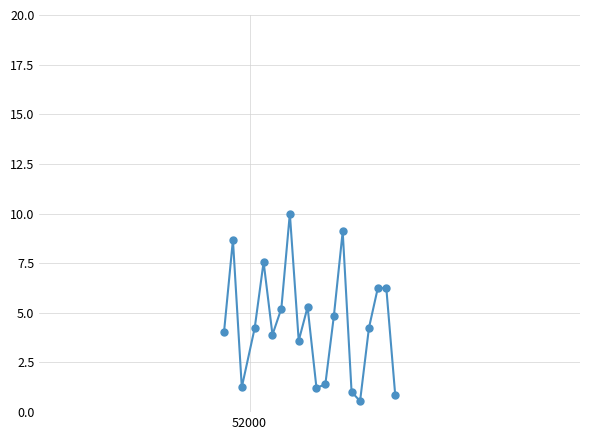

What is the value of the 6th point from the left?

3.9